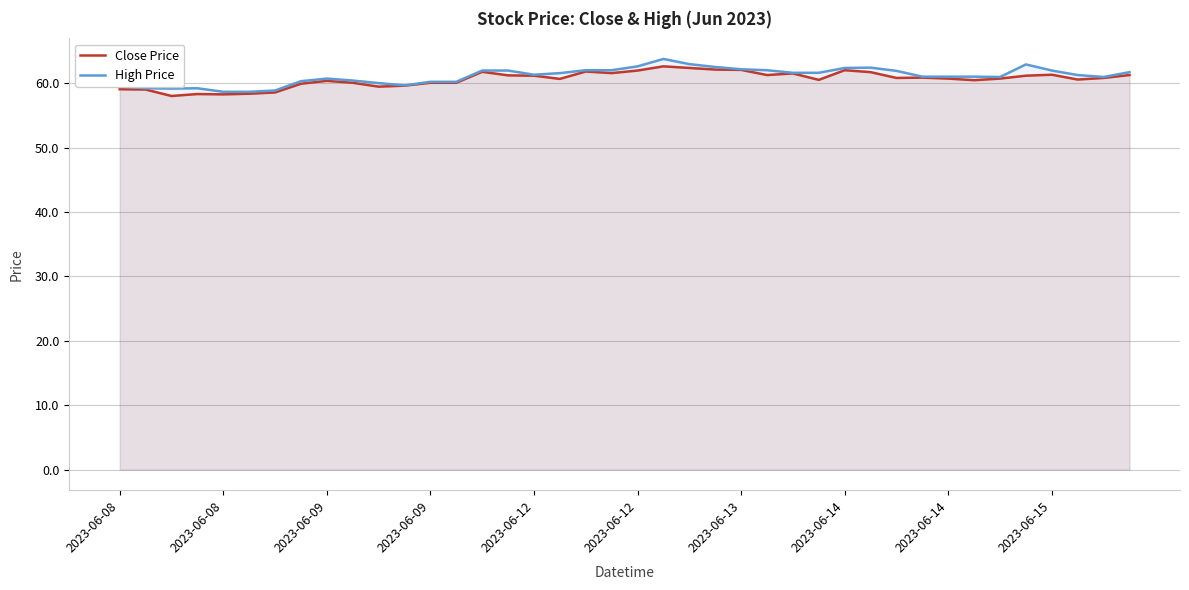

Is the value of Close Price at 2023-06-09 greater than the value of High Price at 2023-06-15?

No